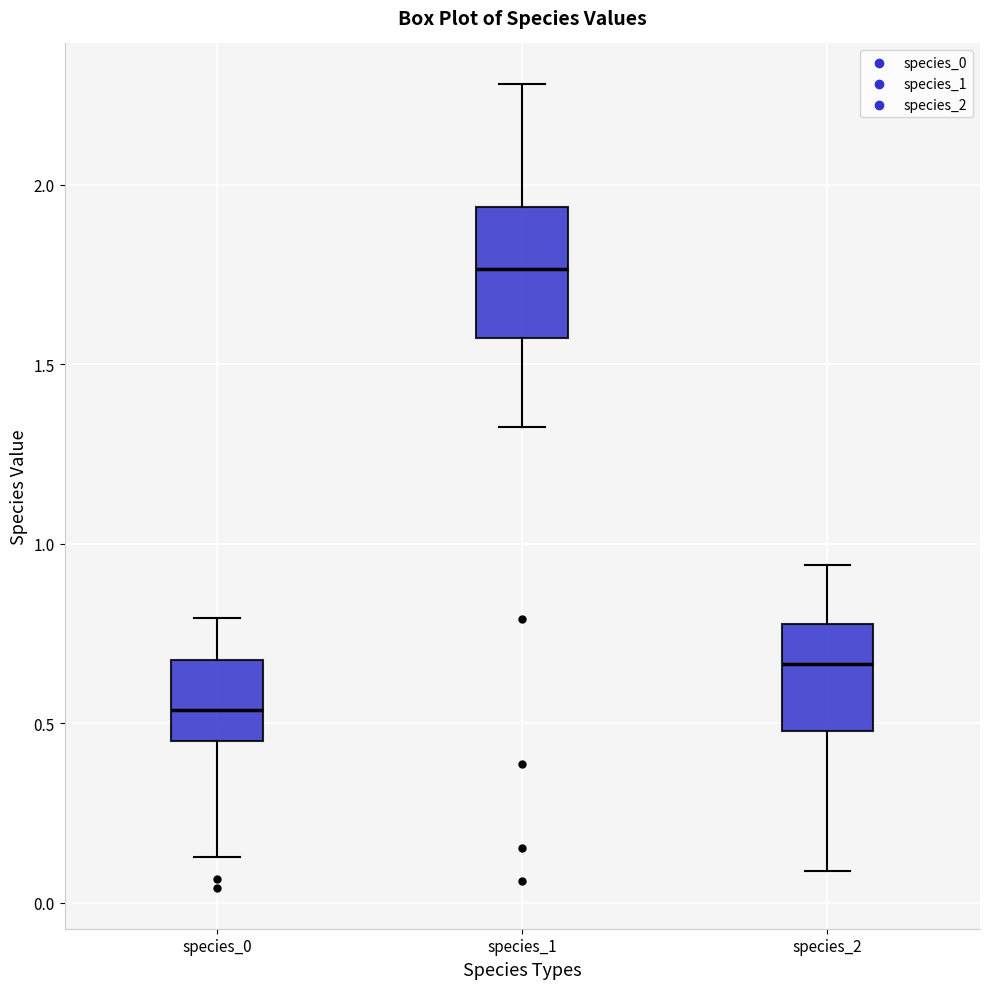

Where does the upper whisker of the box for species_1 end on the y-axis? The values are not printed on the chart, so give them approximately, as read against the axis.

2.30